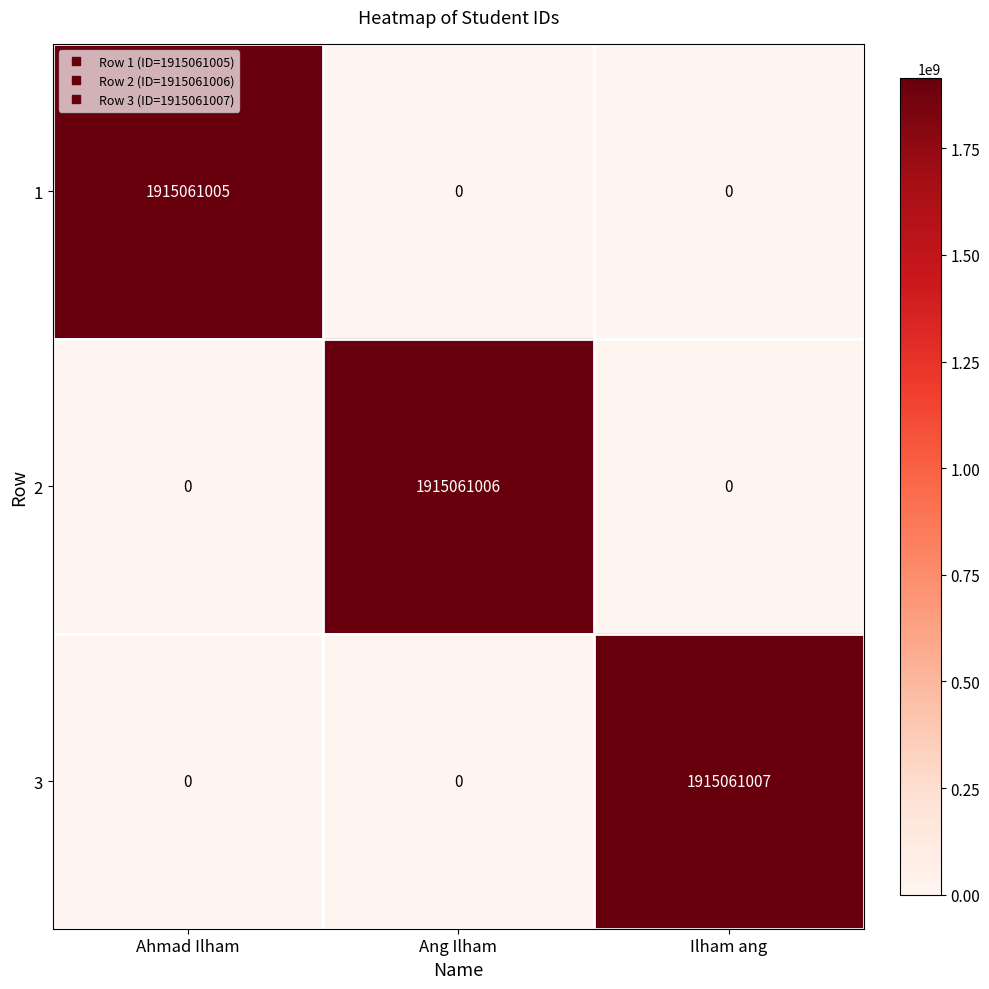

Reading left to right, extract all data points from this chart.

1: Ahmad Ilham=1915061005	Ang Ilham=0	Ilham ang=0
2: Ahmad Ilham=0	Ang Ilham=1915061006	Ilham ang=0
3: Ahmad Ilham=0	Ang Ilham=0	Ilham ang=1915061007